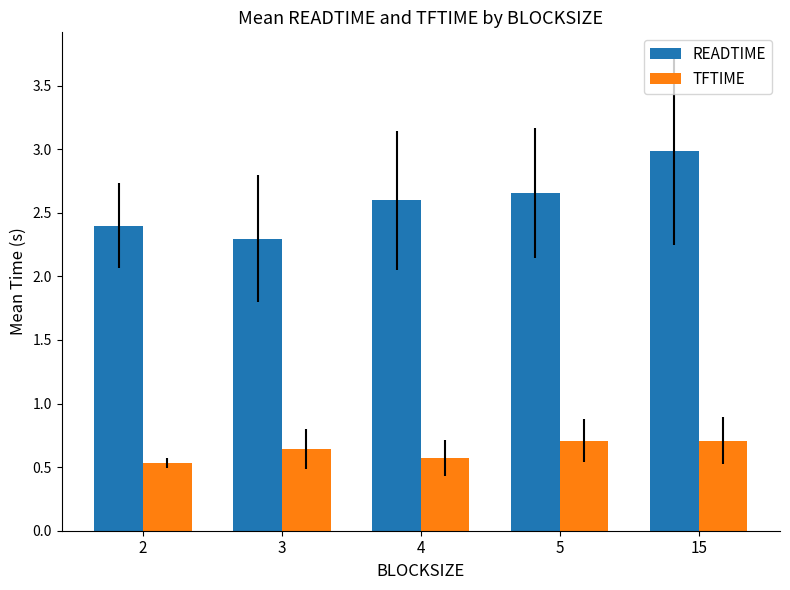

At 5, list the series in order from smallest to largest.

TFTIME, READTIME